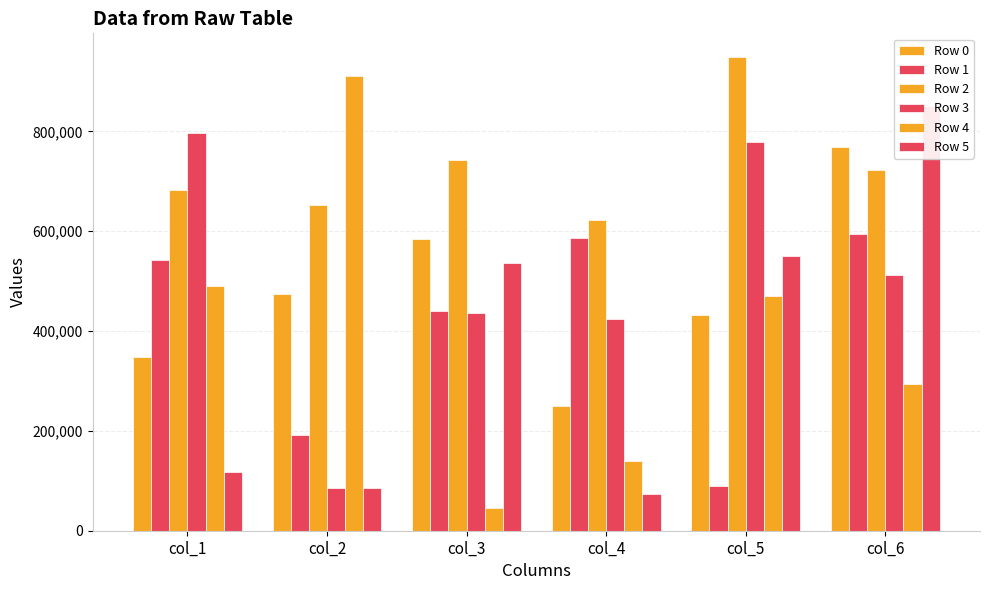

How many data points in Row 0 are above 474396?

2